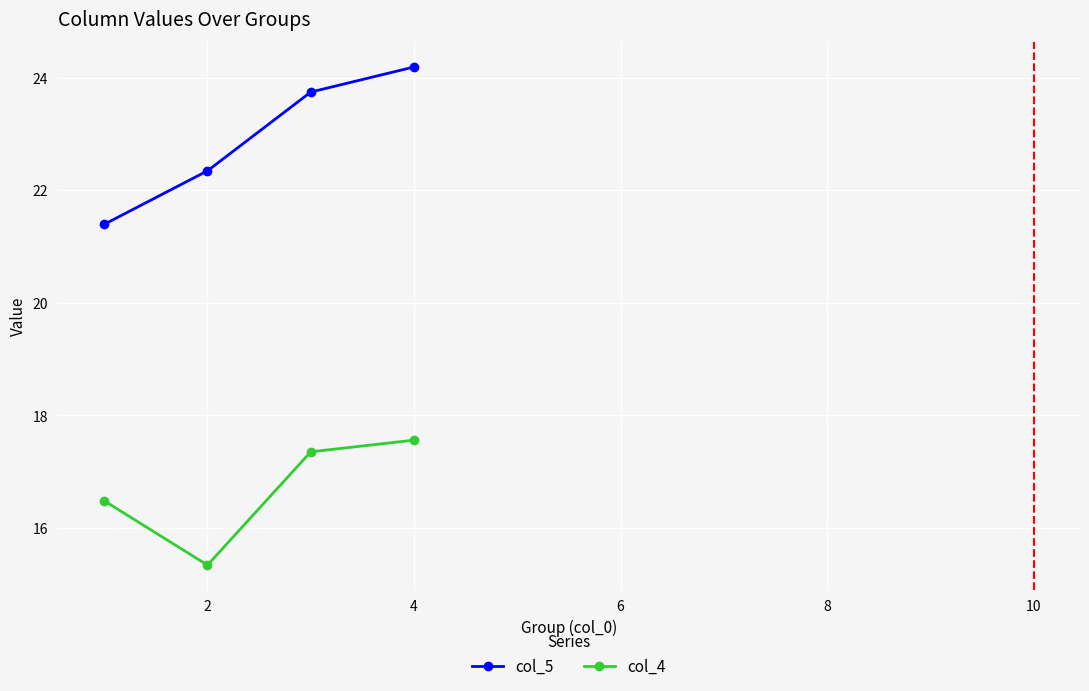

What is the average value of the col_4 series?

16.7